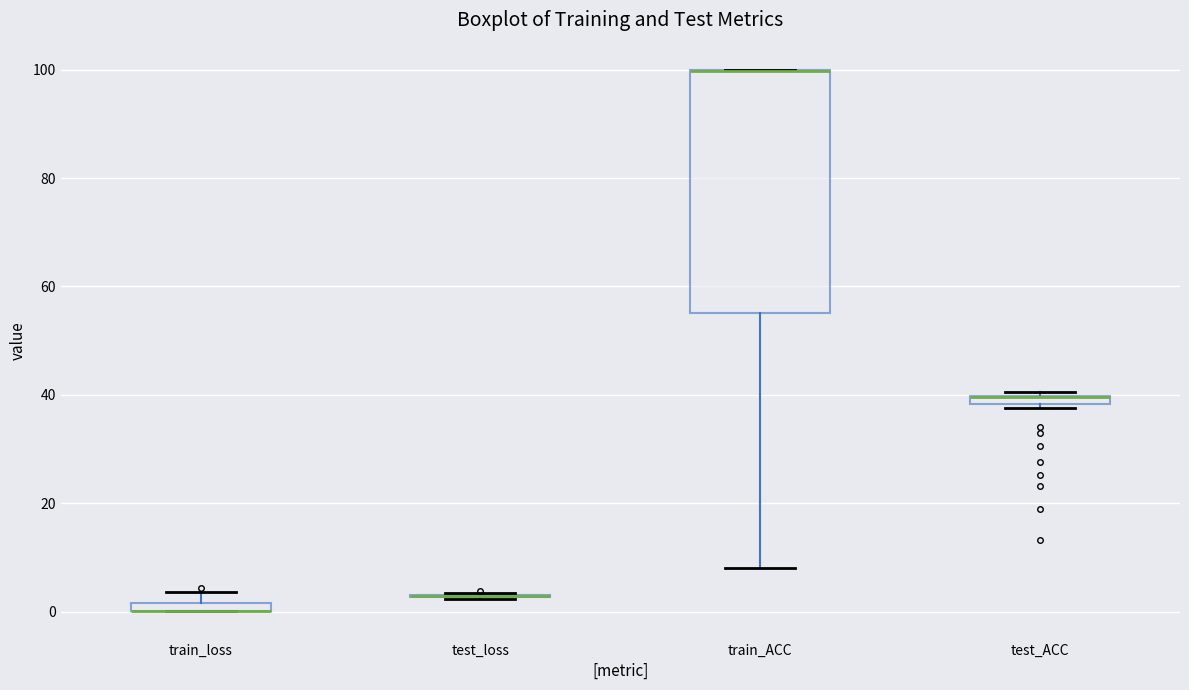

Comparing the boxes themselves (not the whiskers), which one is the tallest?

train_ACC